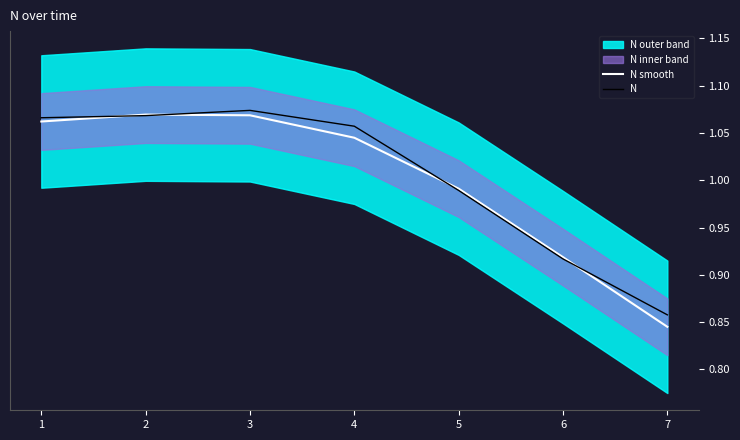

List the series in order of their peak value, lowest first.

N smooth, N